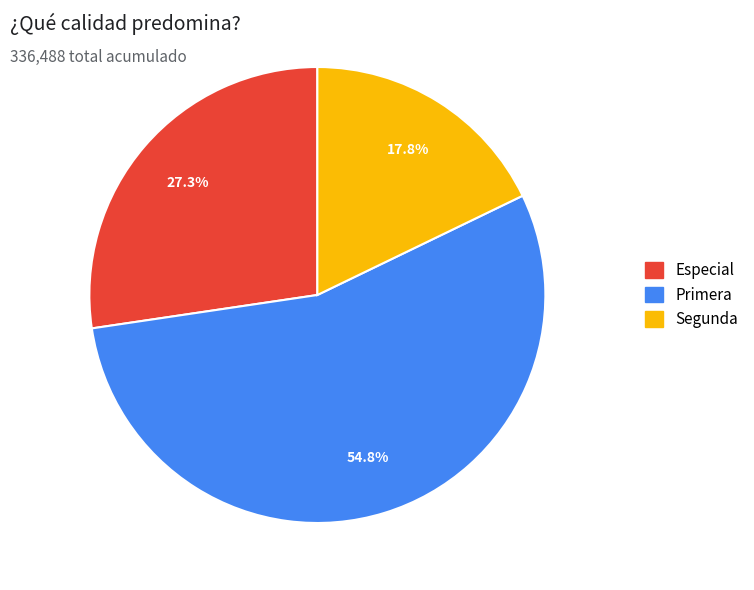

Is there a majority slice in this chart?

Yes